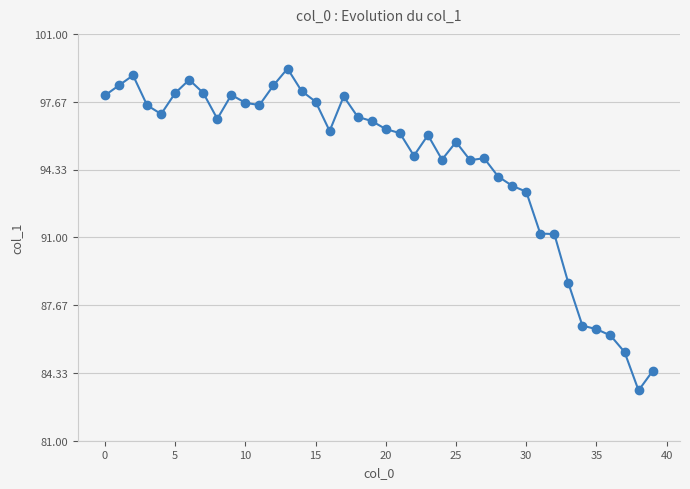

Count the number of categories in the chart.

40